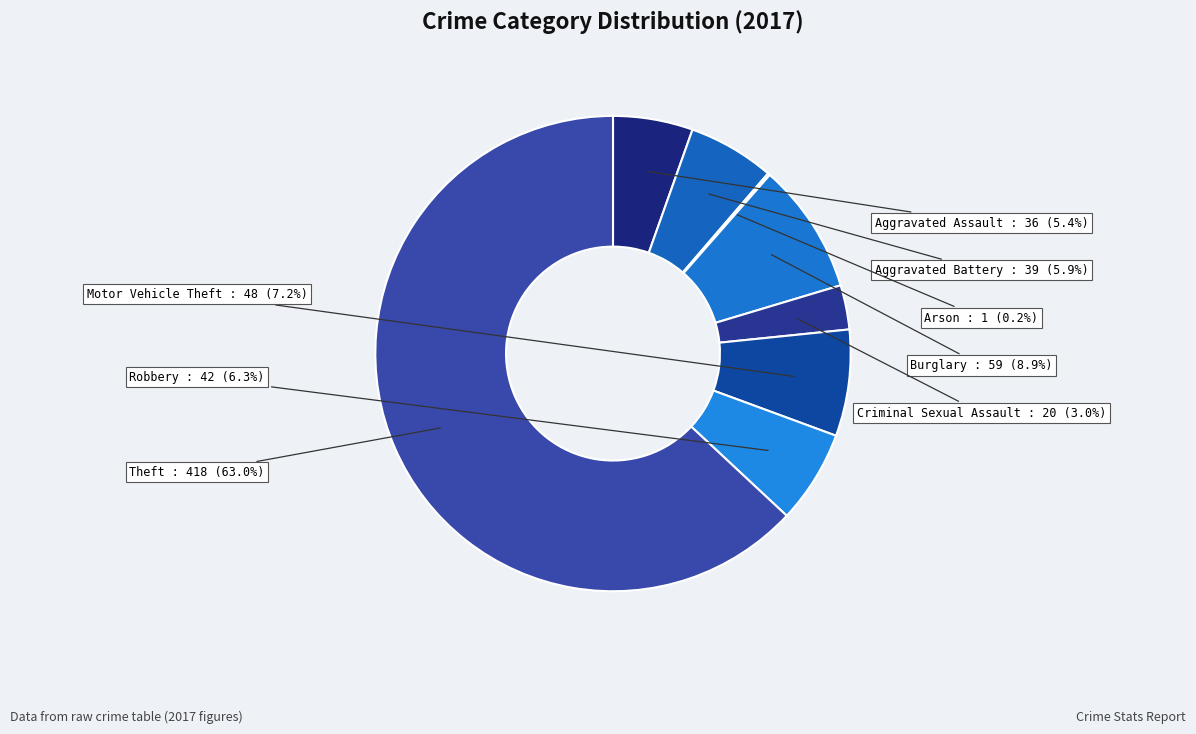

The Burglary slice represents 9% of the pie. True or false?

True